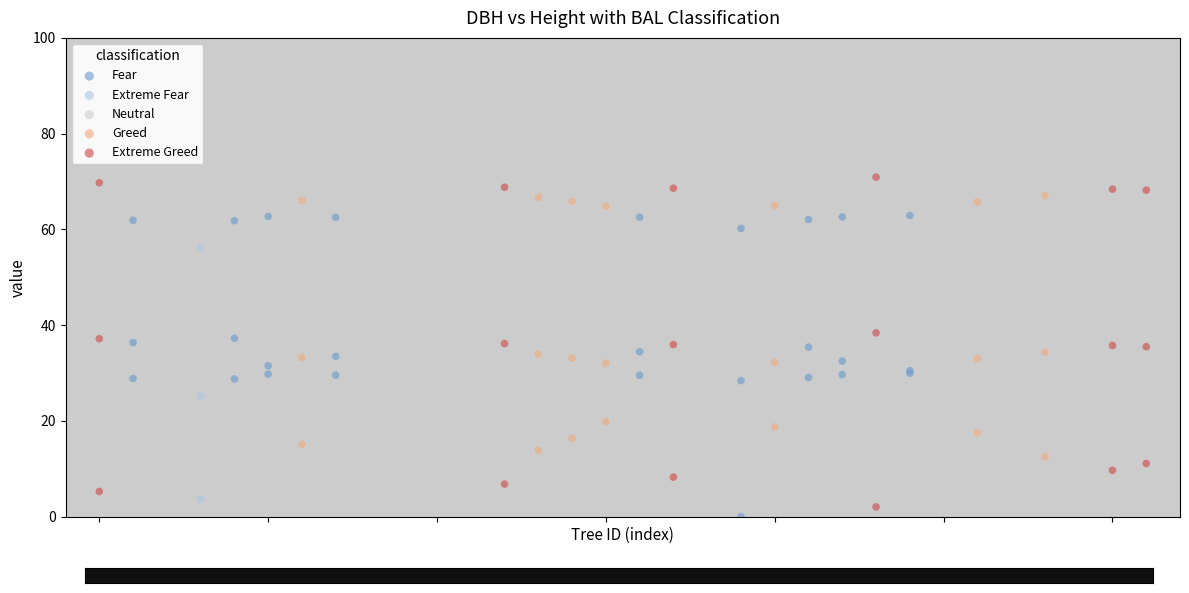

Which series contains the lowest Y value?

Fear